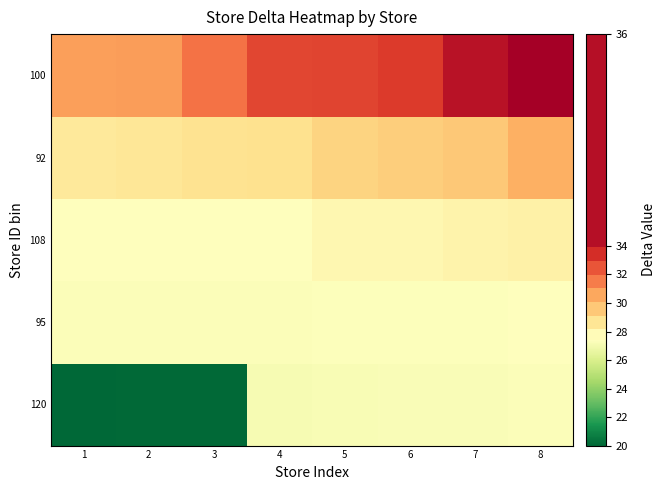

What is the difference between the highest and lowest values at 1?

14.6